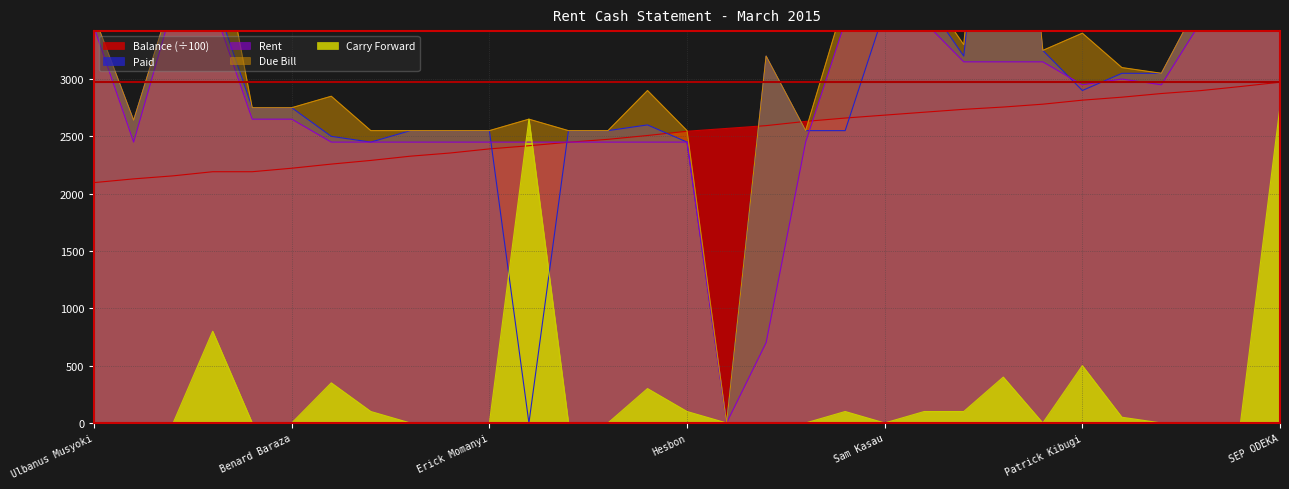

Does the chart have visible grid lines?

Yes